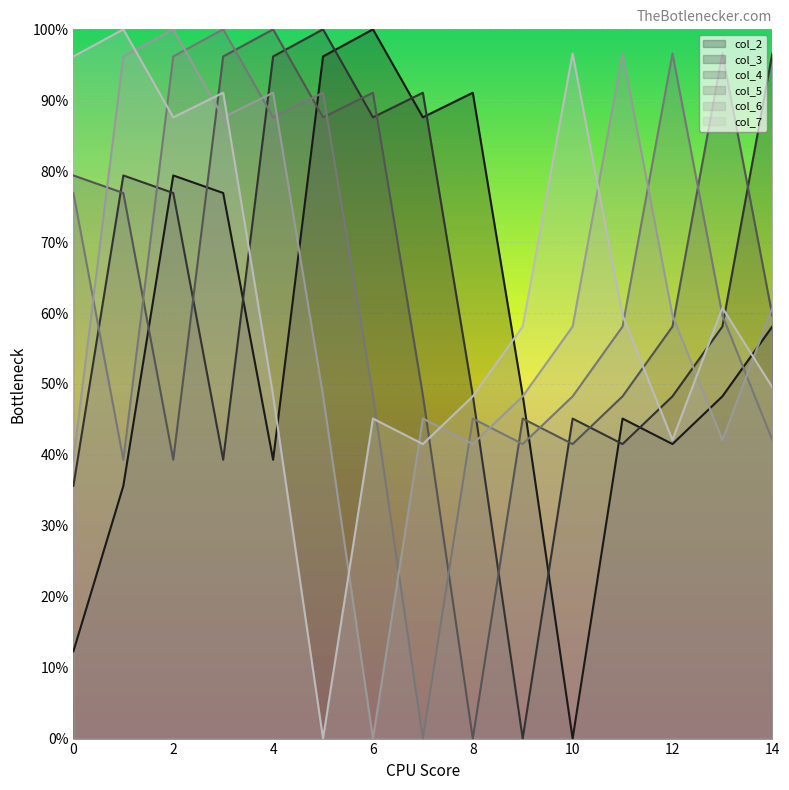

What is the sum of the col_2 values at 12 and 7?

129.1